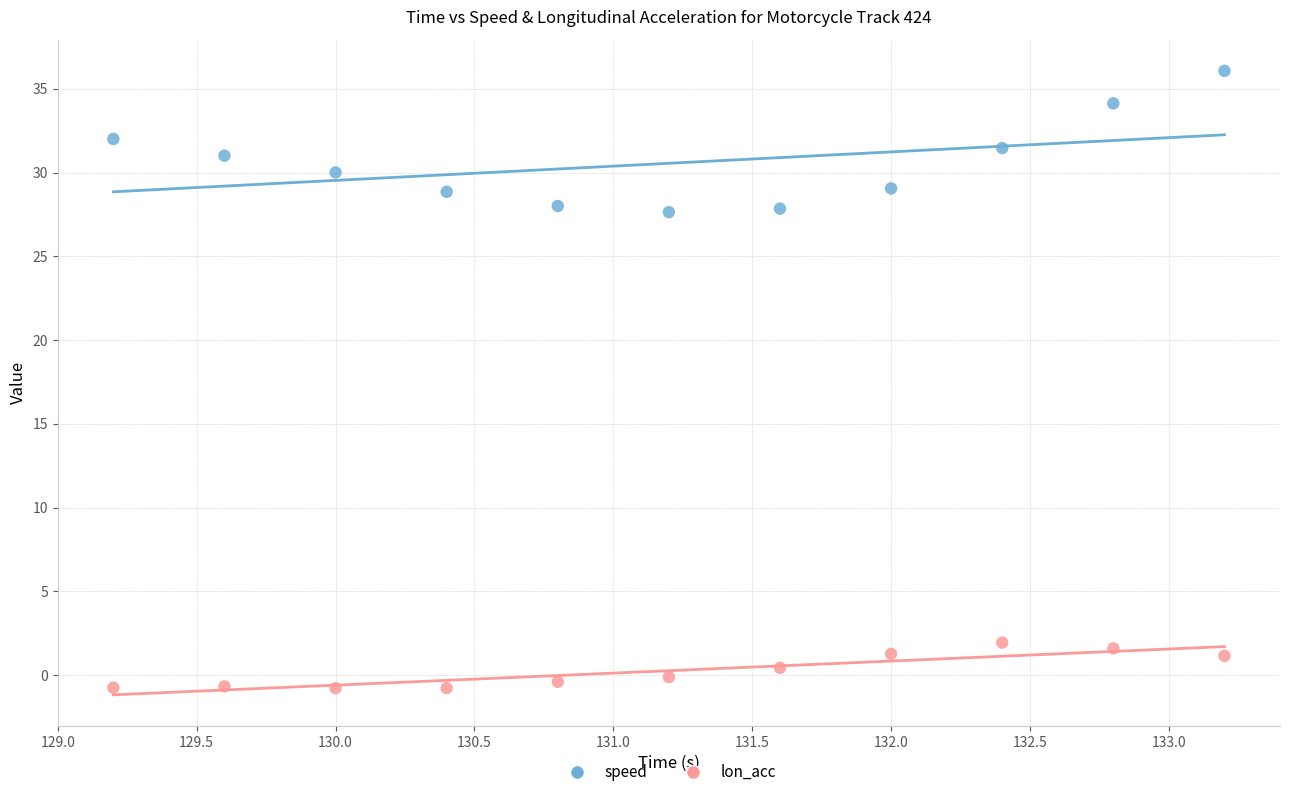

Across all data points, what is the range of Y values (max minus min)?

36.8